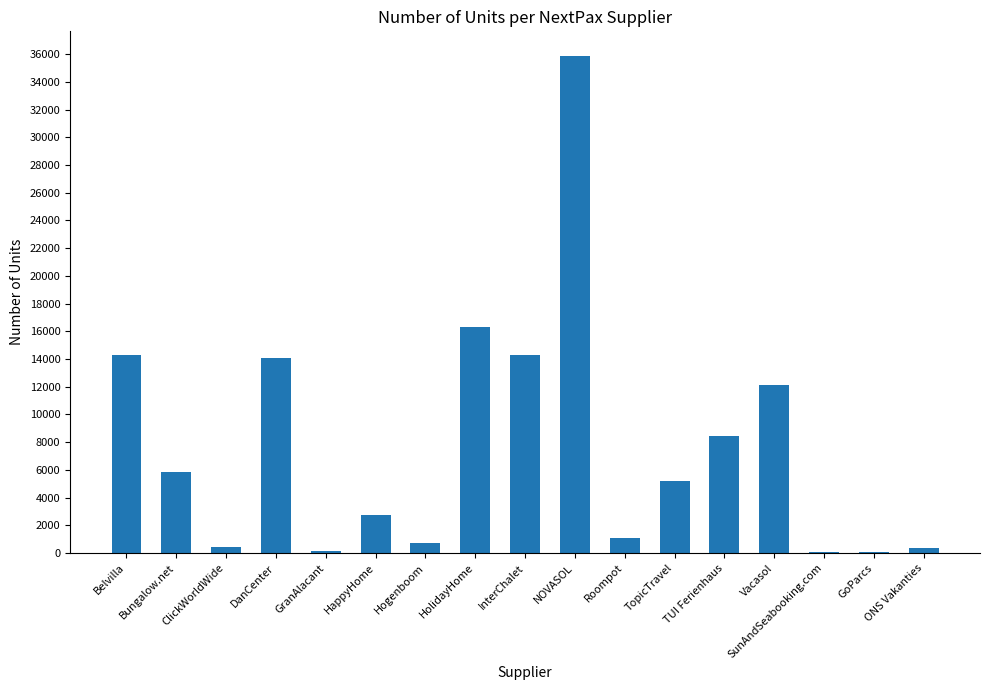

What is the sum of all values?

131997